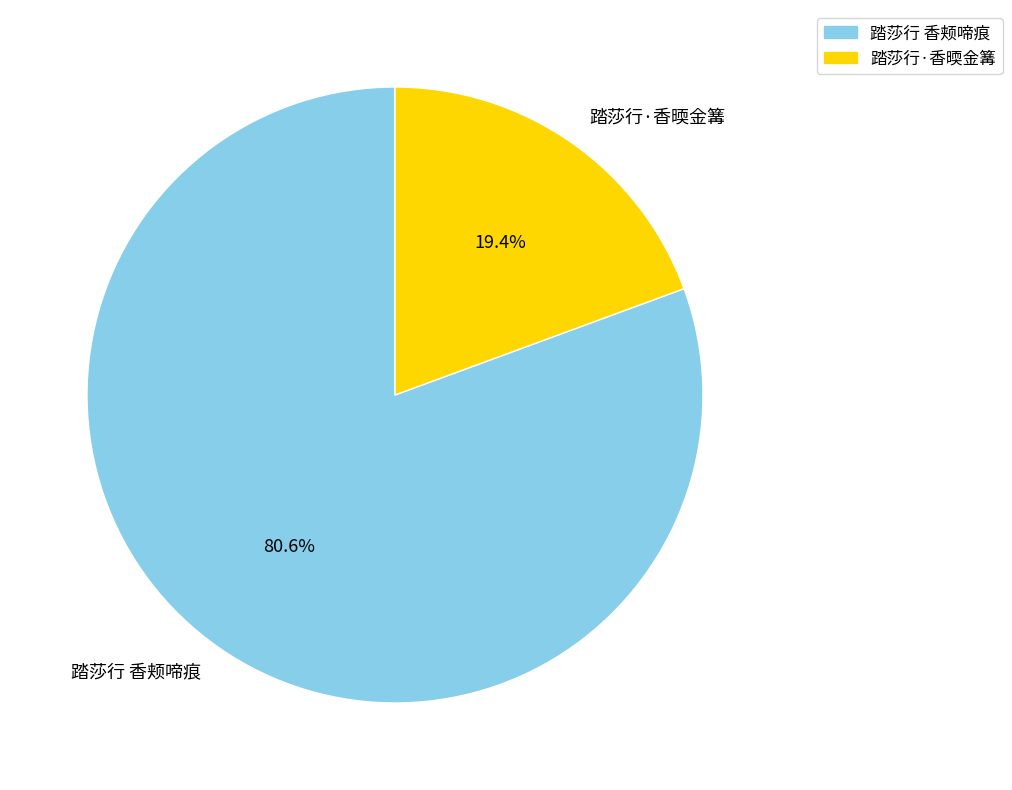

How many slices are in this pie chart?

2